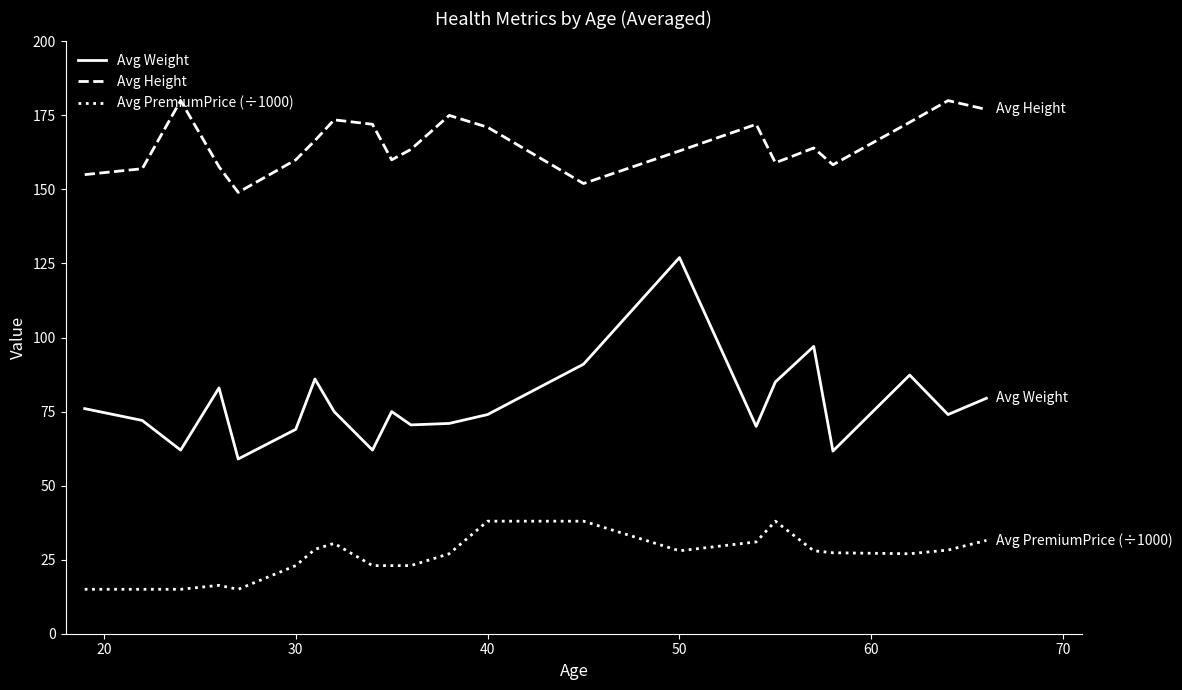

Rank the series by their maximum value, from lowest to highest.

Avg PremiumPrice (÷1000), Avg Weight, Avg Height